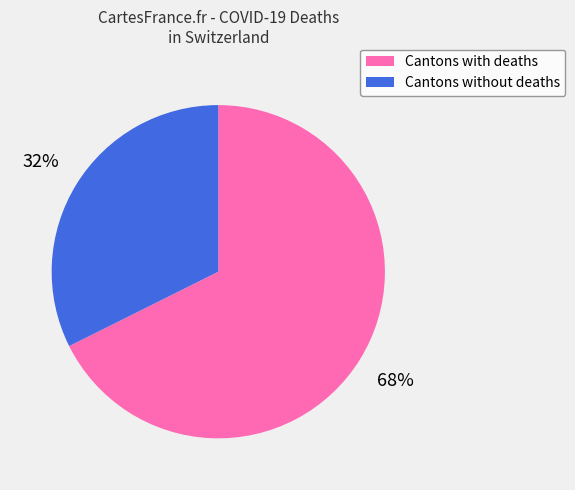

Does any single category account for the majority?

Yes